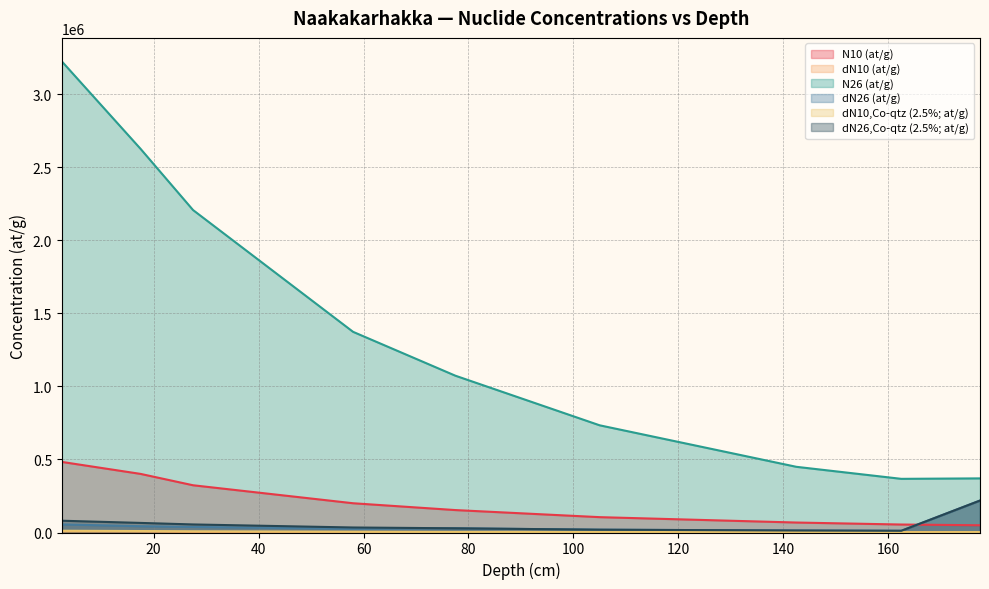

True or false: dN10 (at/g) has a value of 3991.8 at 2.5.

False